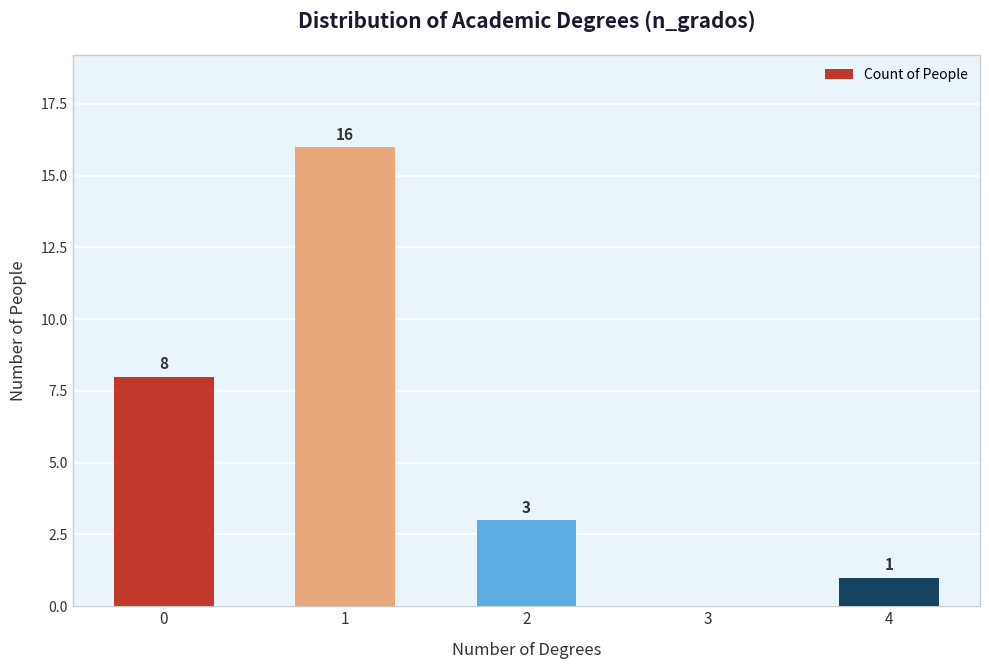

Reading left to right, transcribe all the data shown in this chart.

8	16	3	0	1